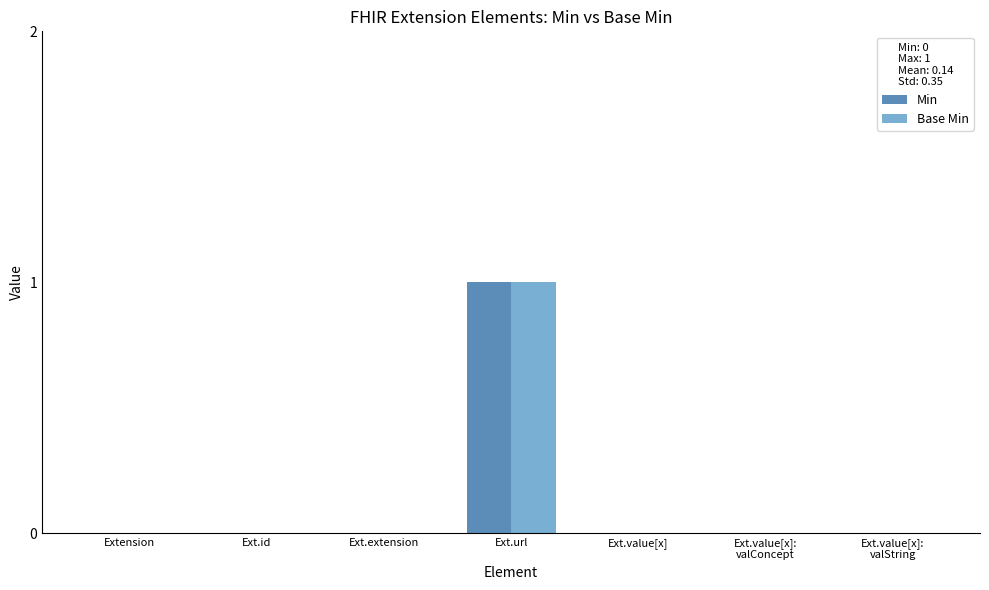

Which category has the highest value across all series?

Ext.url